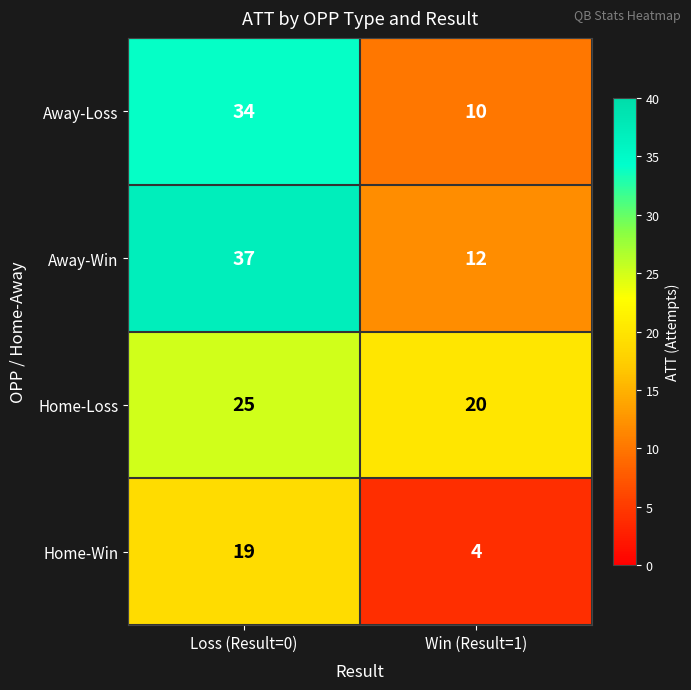

Reading left to right, what are all the values shown in this chart?

Away-Loss: Loss (Result=0)=34	Win (Result=1)=10
Away-Win: Loss (Result=0)=37	Win (Result=1)=12
Home-Loss: Loss (Result=0)=25	Win (Result=1)=20
Home-Win: Loss (Result=0)=19	Win (Result=1)=4